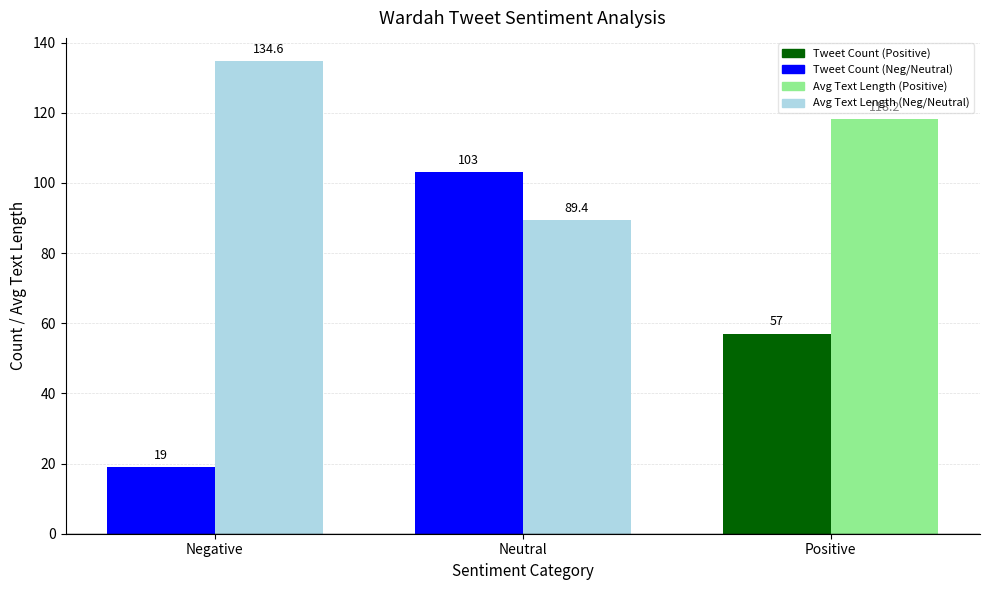

Reading left to right, what are all the values shown in this chart?

Tweet Count: 19.0	103.0	57.0
Avg Text Length: 134.6	89.4	118.2